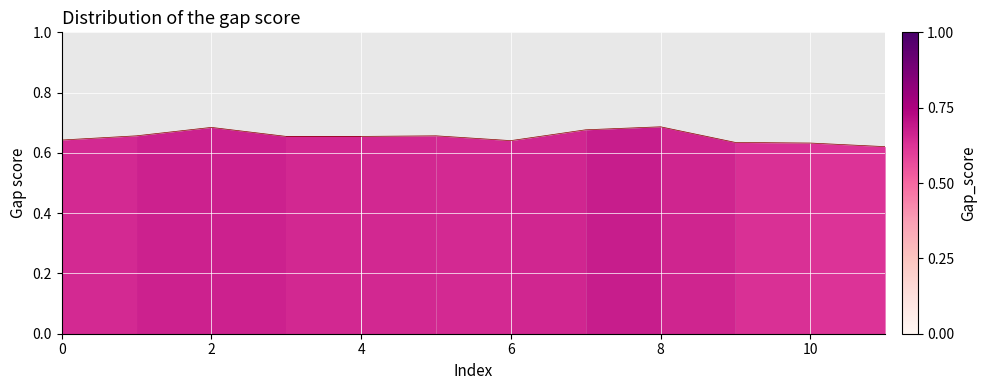

List the labels in order of value, smallest first.

11, 10, 9, 6, 0, 3, 4, 1, 5, 7, 2, 8